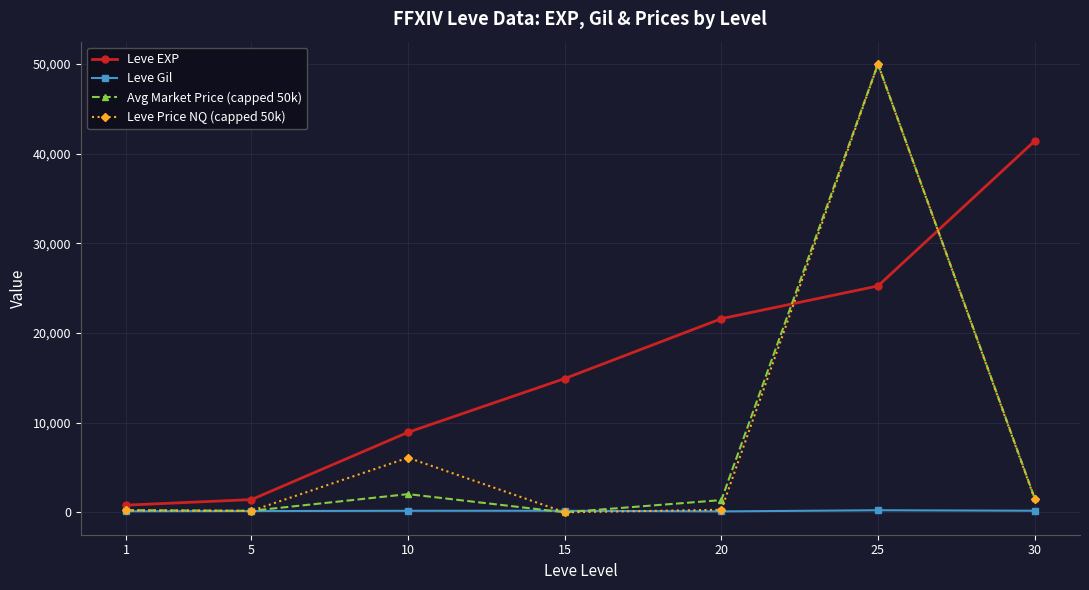

What is the maximum value for Avg Market Price (capped 50k)?

50000.0